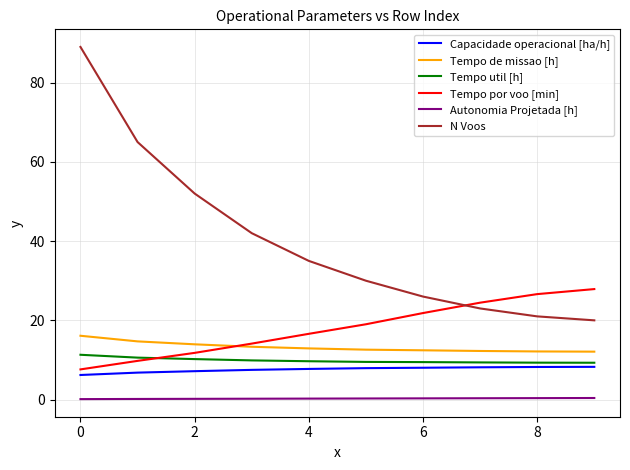

Which series ends up on top after the final intersection of Tempo por voo [min] and N Voos?

Tempo por voo [min]